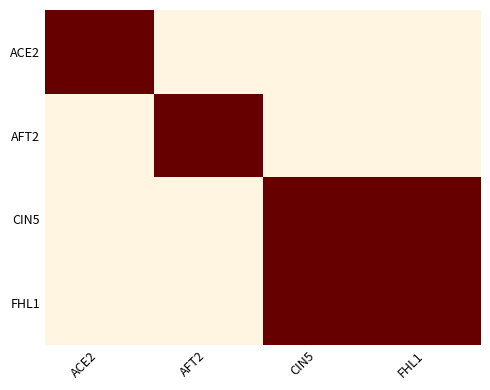

Which series has the widest spread of values?

ACE2